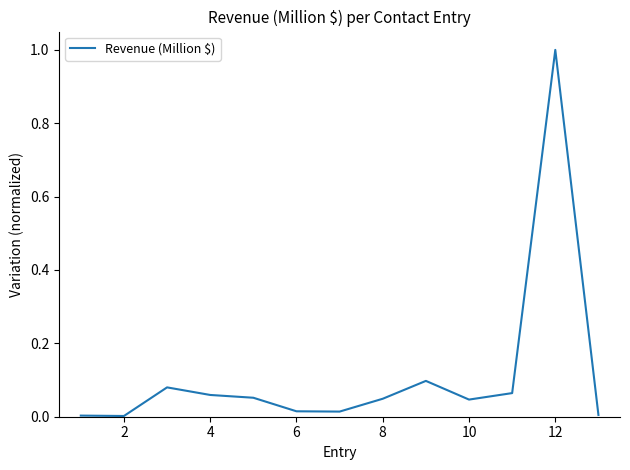

What is the difference between the maximum and minimum values?

1.0